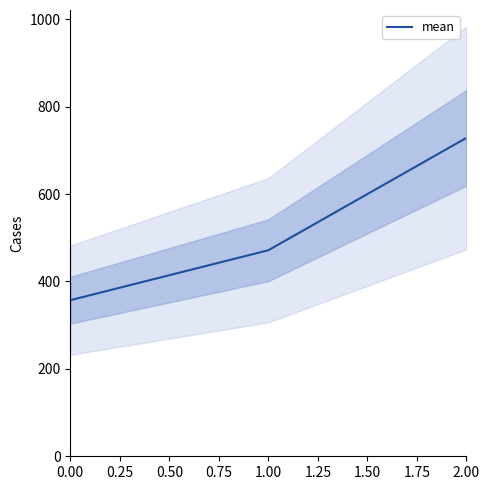

How many data points are less than 471?

1